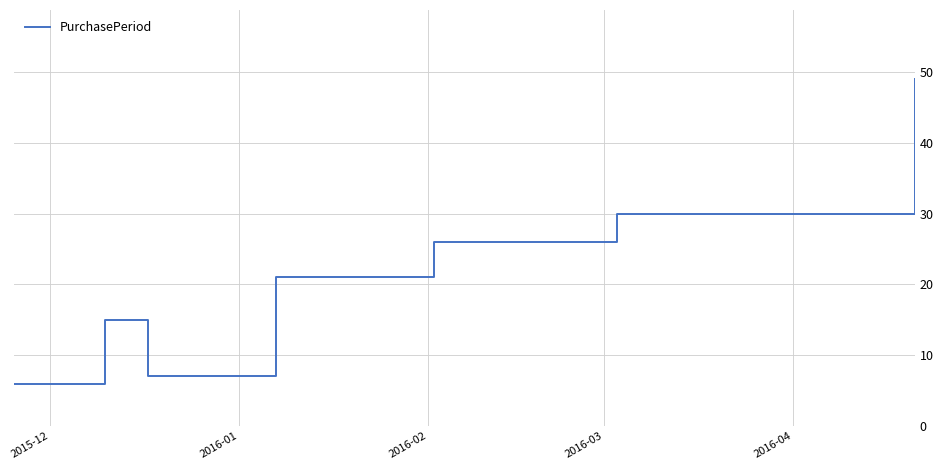

How many interior local peaks (higher than both neighbors) does the data have?

1